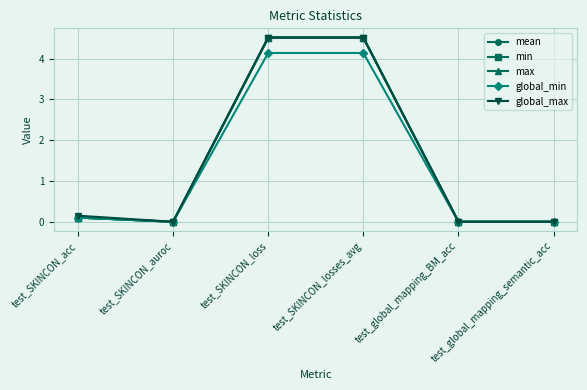

At which label is global_max closest to 2?

test_SKINCON_acc